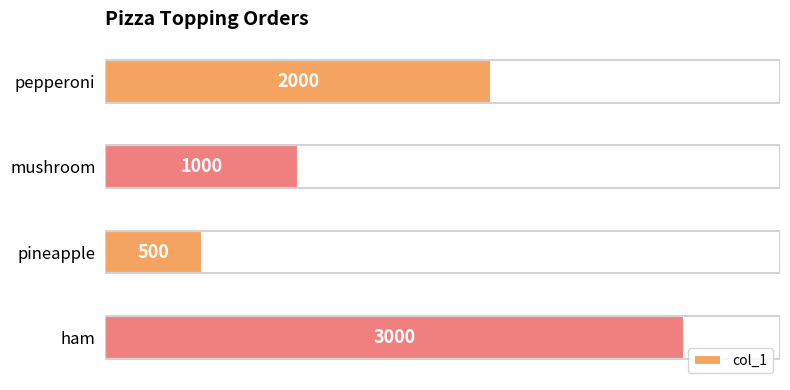

List the labels in order of value, smallest first.

pineapple, mushroom, pepperoni, ham